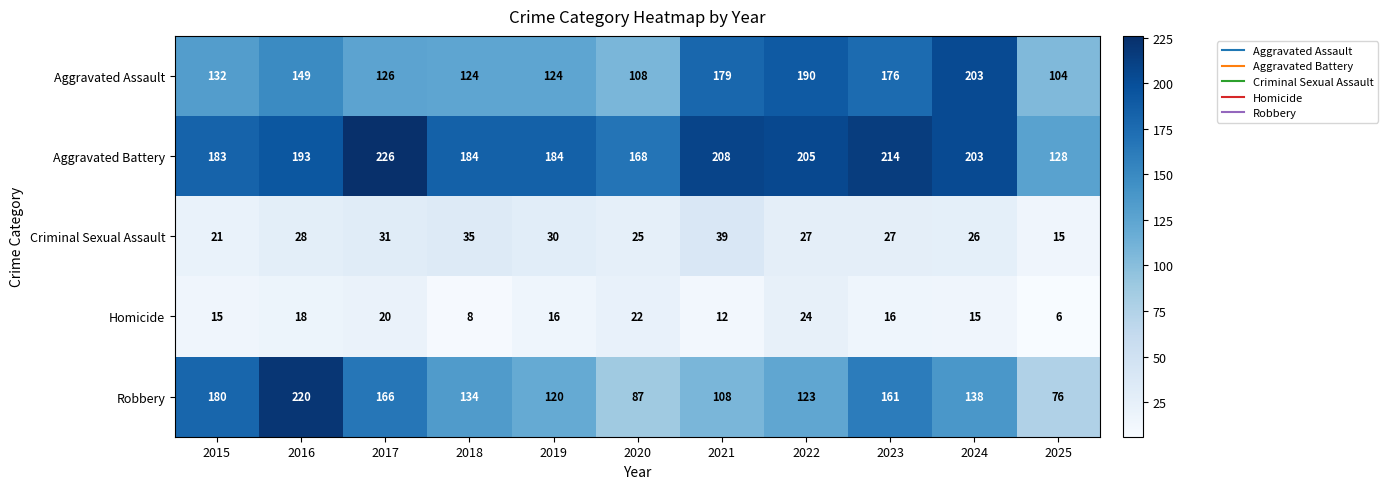

What is the average value of the Robbery series?

138